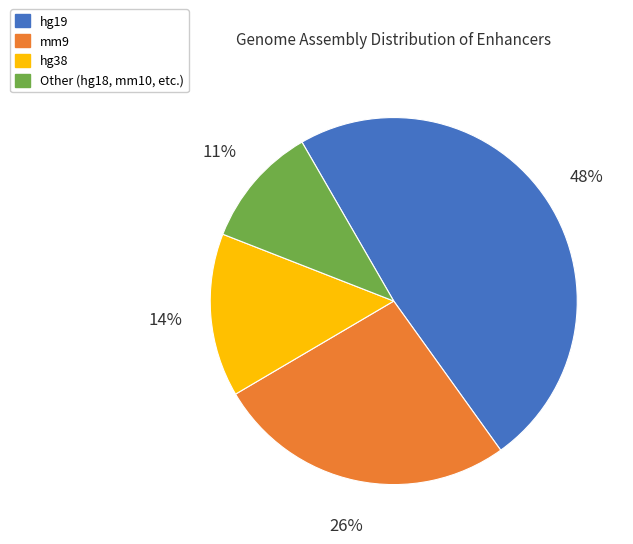

Does hg38 account for over 50% of the chart?

No